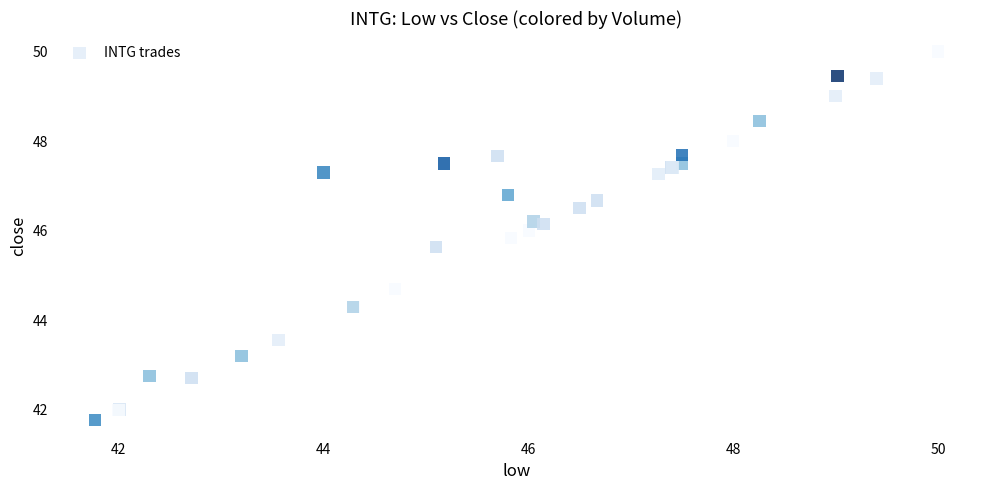

What Y value in the scatter plot is closest to 45?

44.7